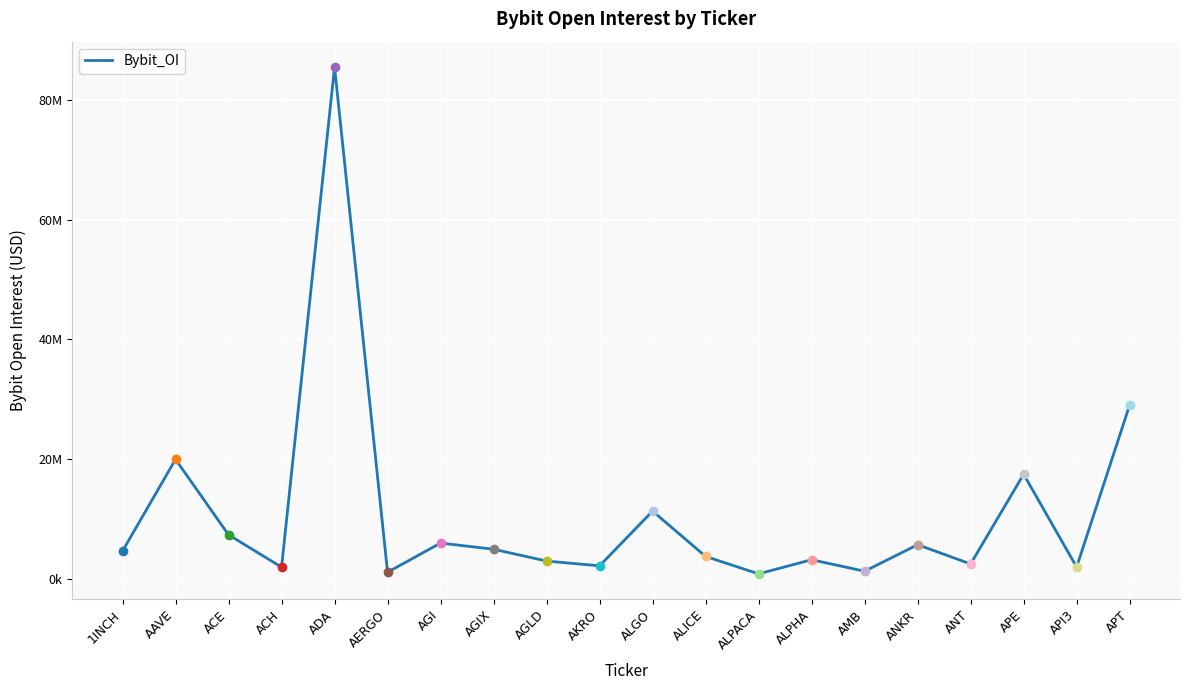

Does the chart display data point markers on the line(s)?

No